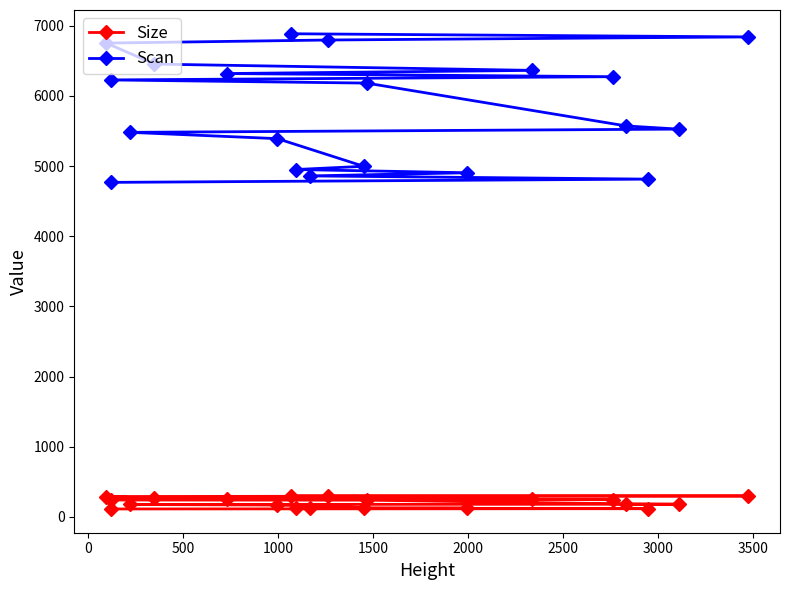

True or false: Scan and Size intersect in this chart.

False